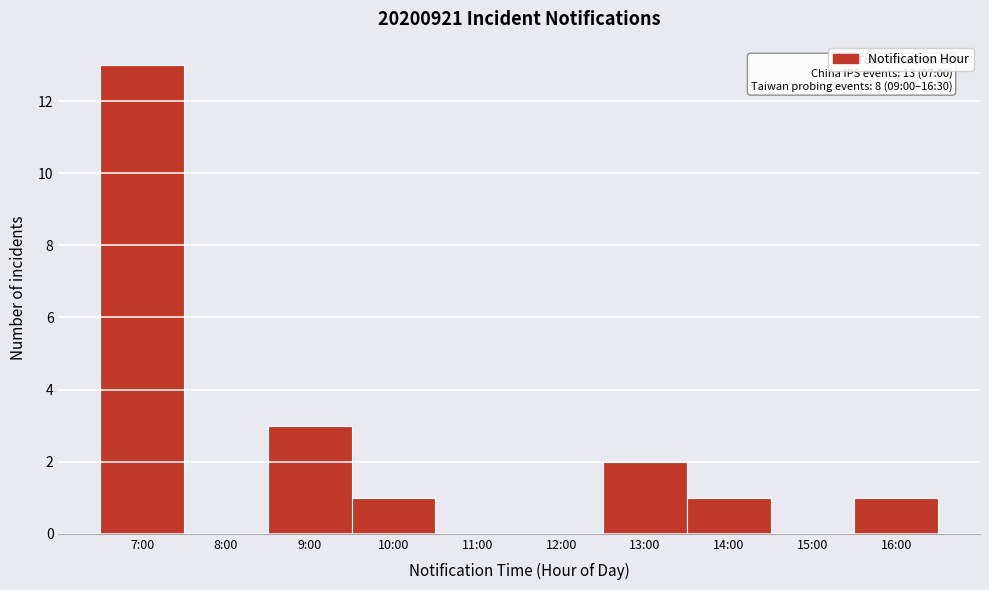

Reading right to left, list all the values displayed in this chart.

16:00=1	15:00=0	14:00=1	13:00=2	12:00=0	11:00=0	10:00=1	9:00=3	8:00=0	7:00=13